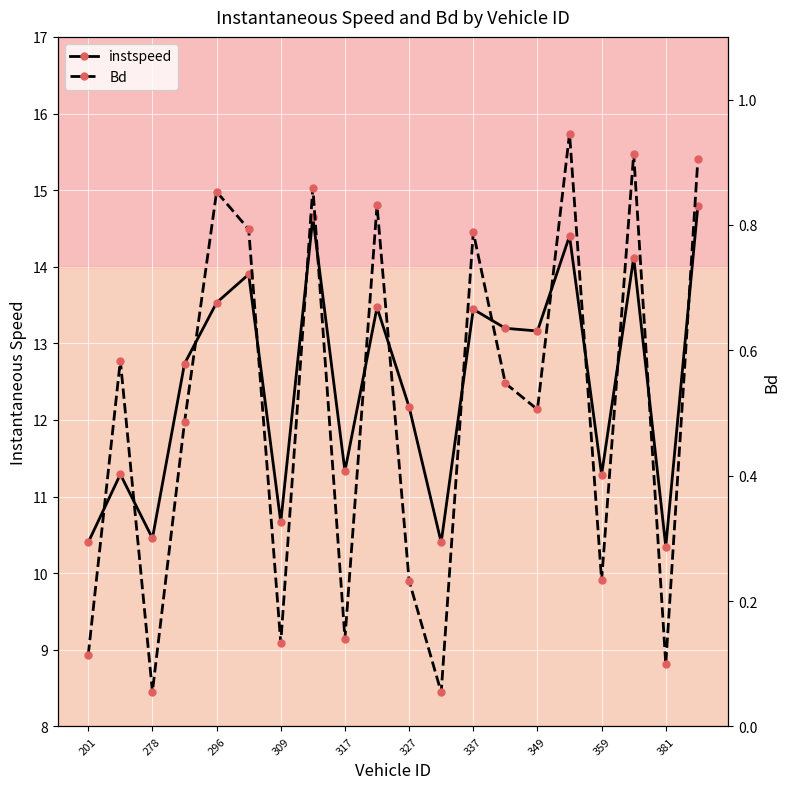

True or false: instspeed and Bd cross at least once.

False